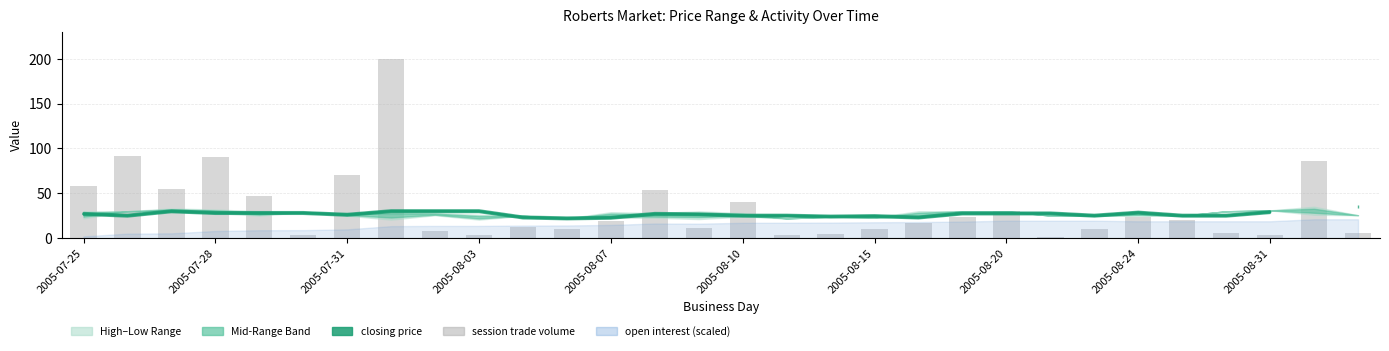

What position from the right is 2005-08-15?

12